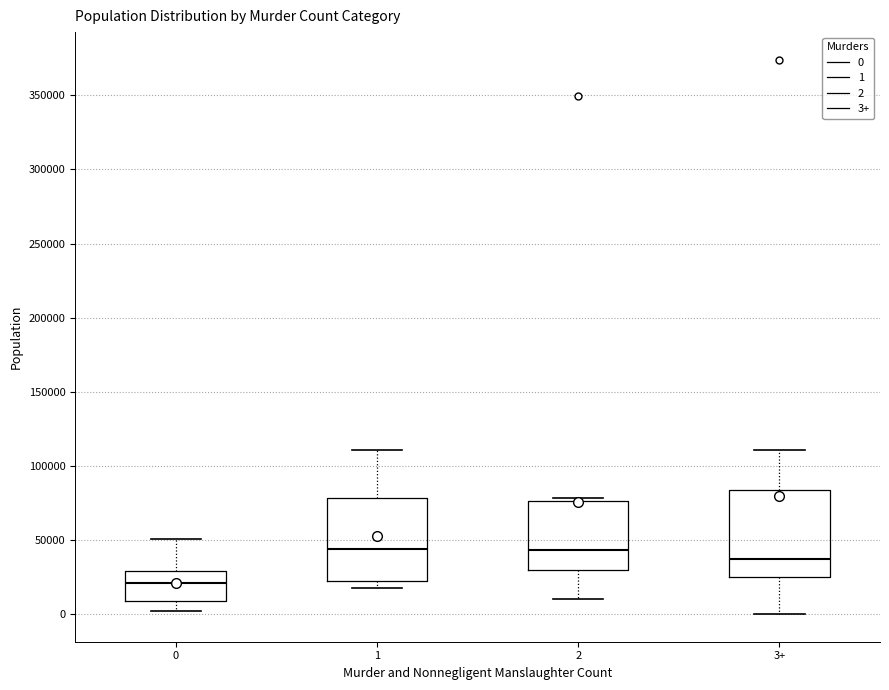

Where is the upper edge of the box for 1 on the y-axis? The values are not printed on the chart, so give them approximately, as read against the axis.

80000